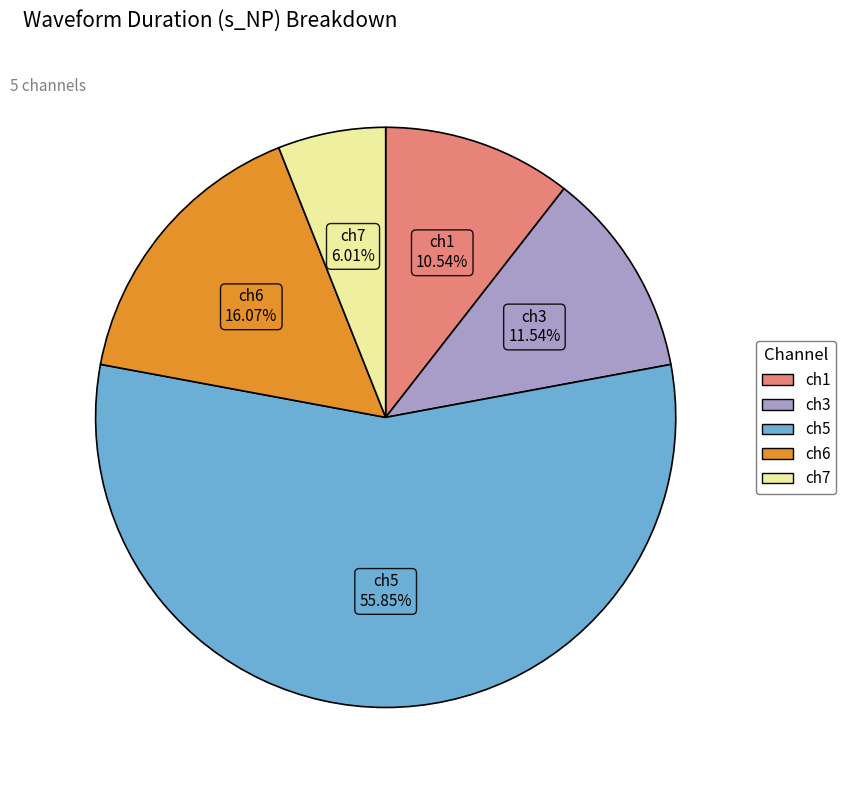

Is there any slice that represents more than half of the pie?

Yes